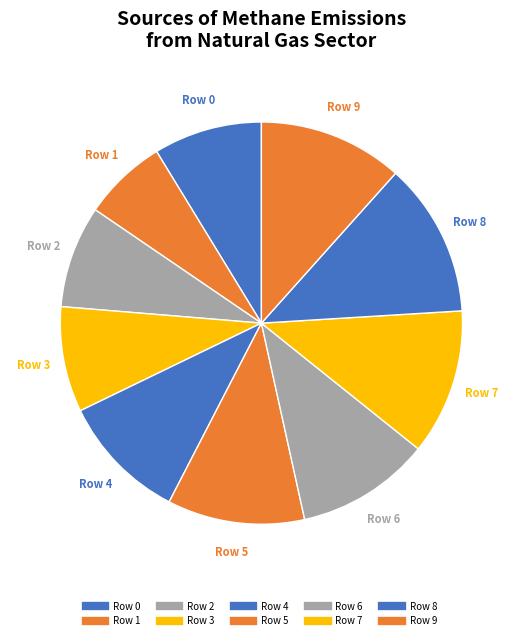

How many segments does this pie chart have?

10